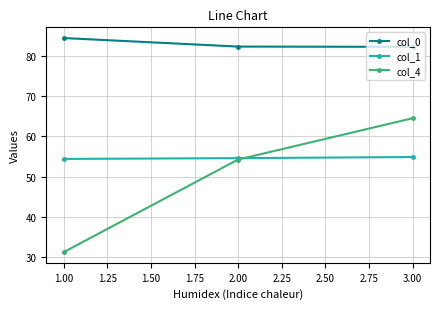

True or false: col_0 has a value of 82.1 at 3.00.

True